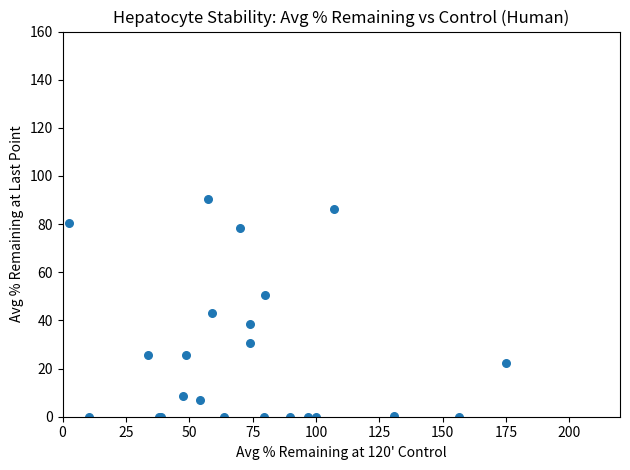

What Y value in the scatter plot is closest to 45?

43.2